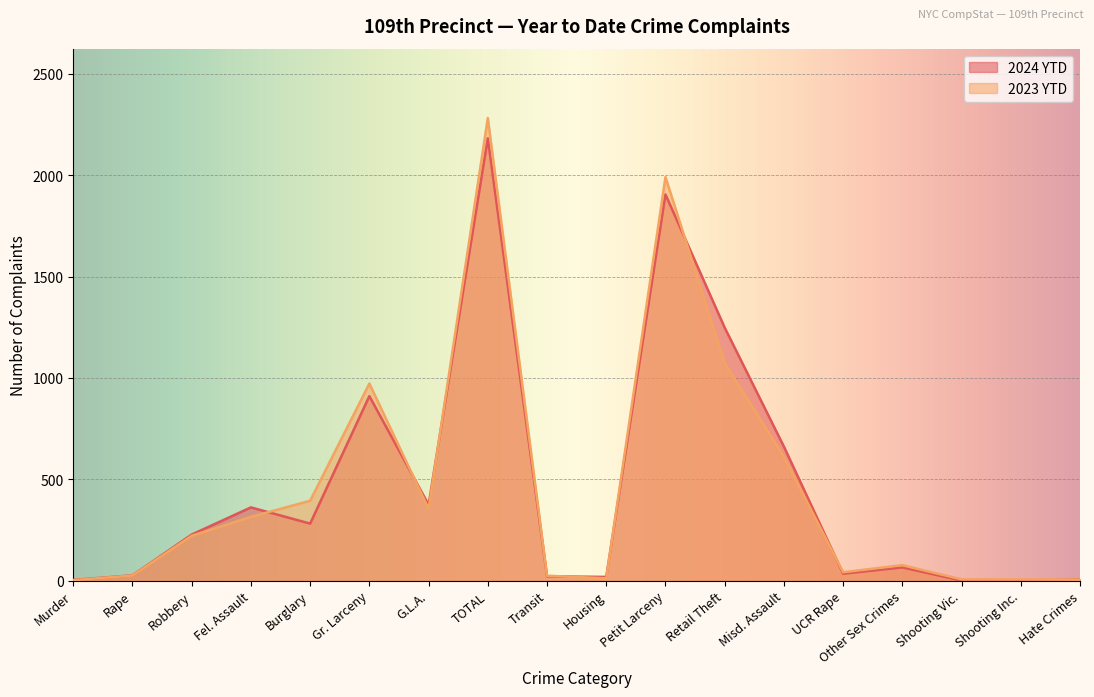

What are all the series names shown in the legend?

2024 YTD, 2023 YTD